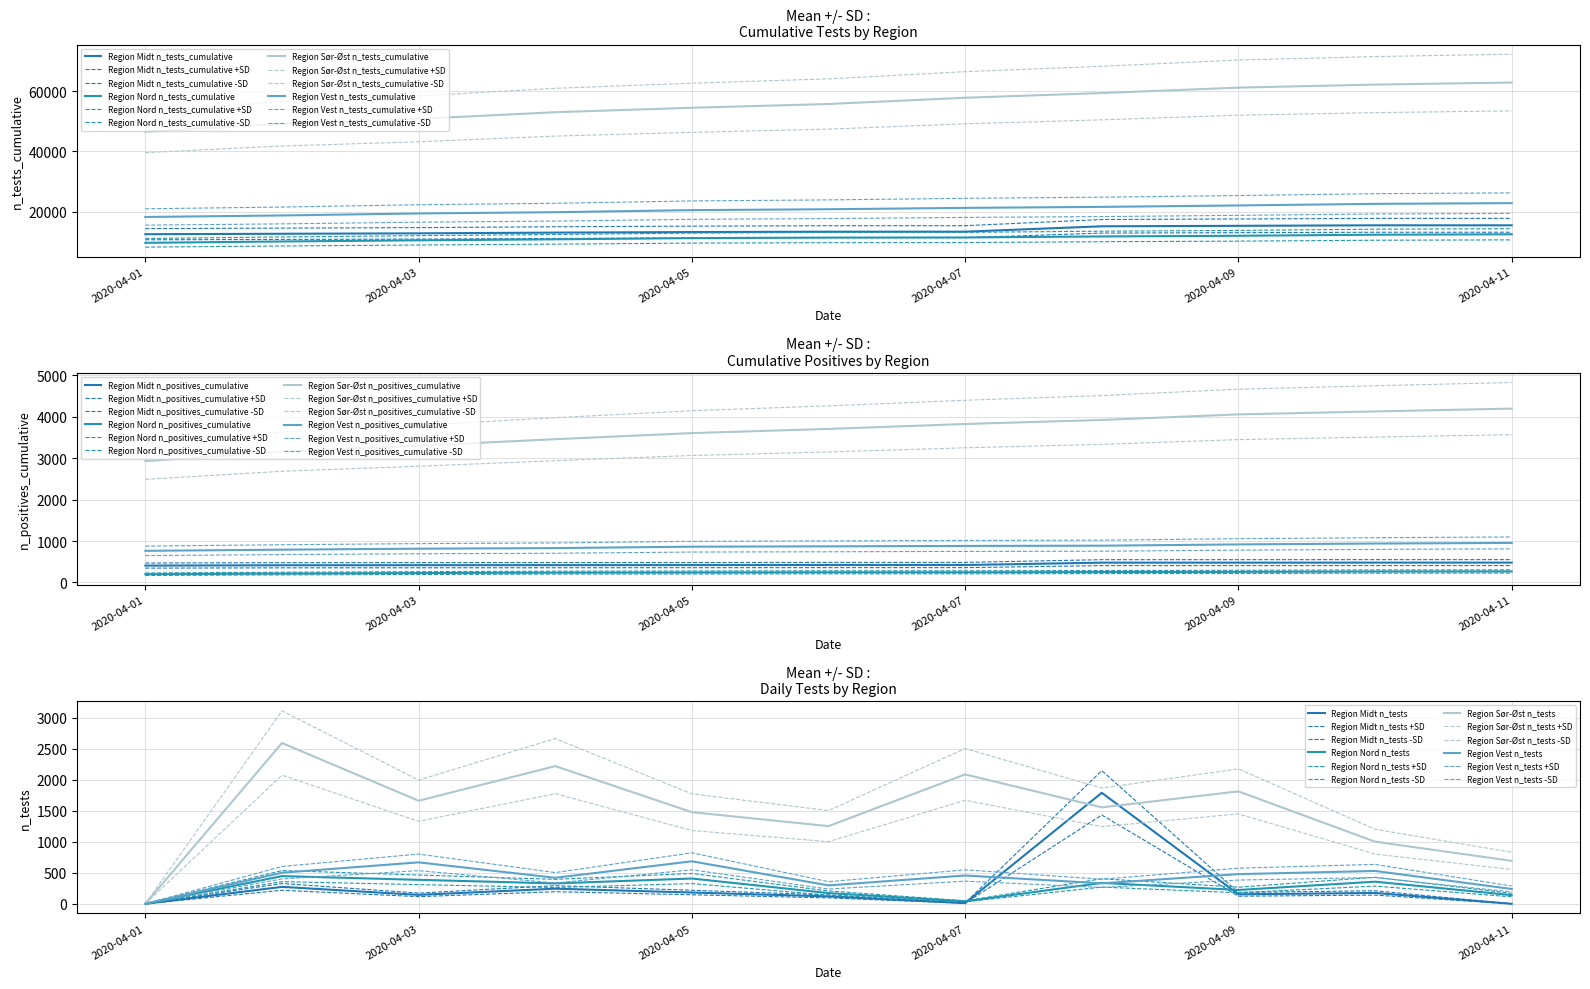

Rank the series by their maximum value, from lowest to highest.

Region Nord n_tests_cumulative, Region Midt n_tests_cumulative, Region Vest n_tests_cumulative, Region Sør-Øst n_tests_cumulative